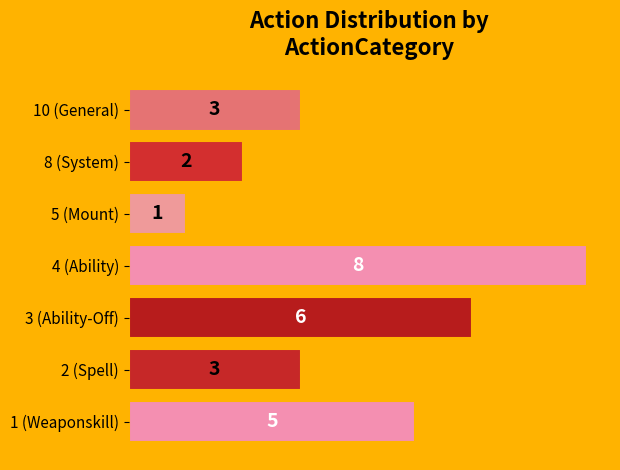

Is it true that the value at 2 (Spell) is 5?

False